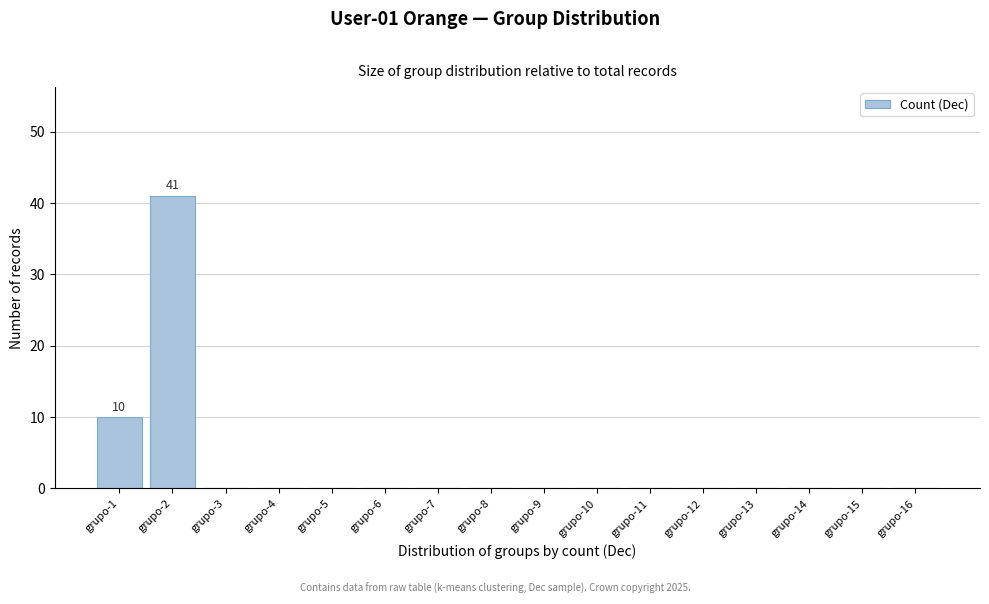

Reading left to right, transcribe all the data shown in this chart.

grupo-1=10	grupo-2=41	grupo-3=0	grupo-4=0	grupo-5=0	grupo-6=0	grupo-7=0	grupo-8=0	grupo-9=0	grupo-10=0	grupo-11=0	grupo-12=0	grupo-13=0	grupo-14=0	grupo-15=0	grupo-16=0